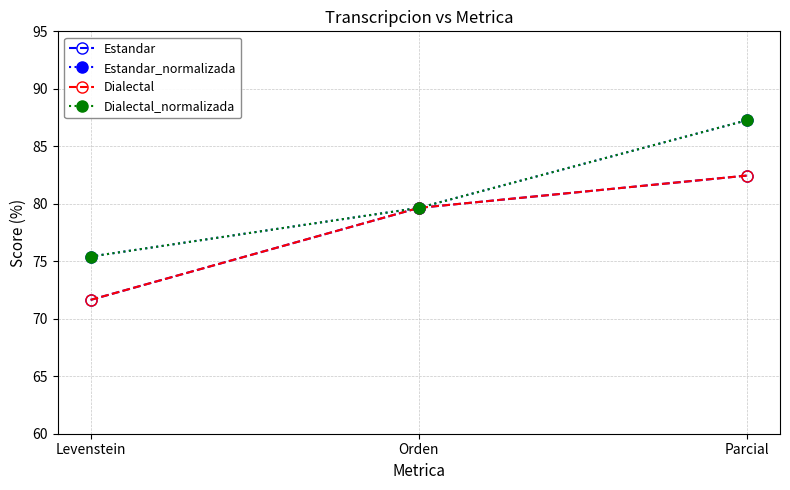

The Estandar series shows 79.6 at Orden. True or false?

True